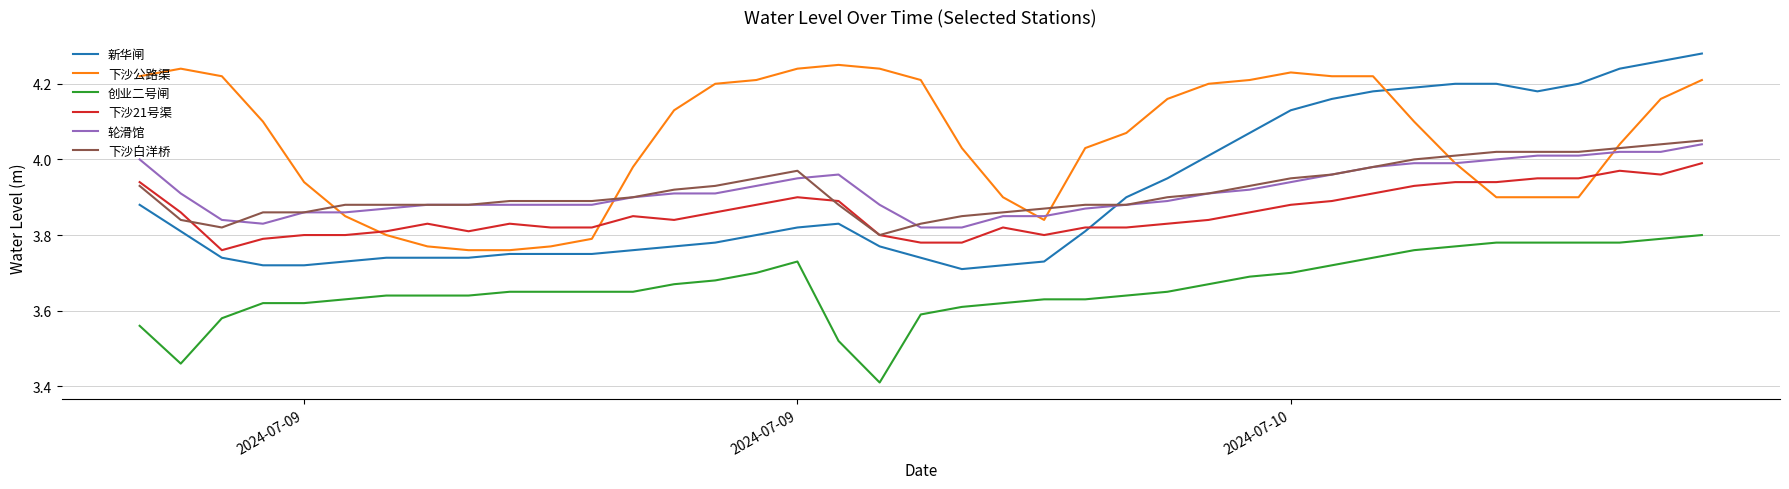

Which series has the largest total across all categories?

下沙公路渠